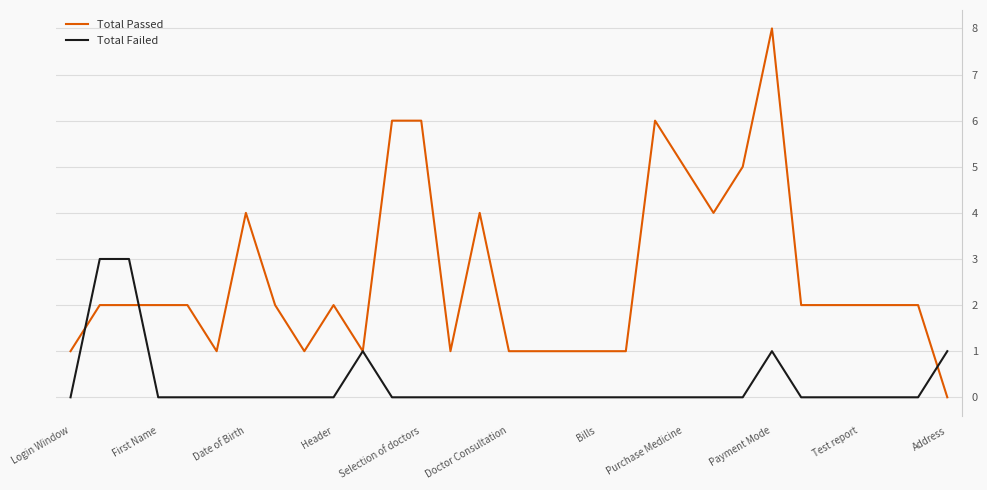

Rank the series by their maximum value, from lowest to highest.

Total Failed, Total Passed